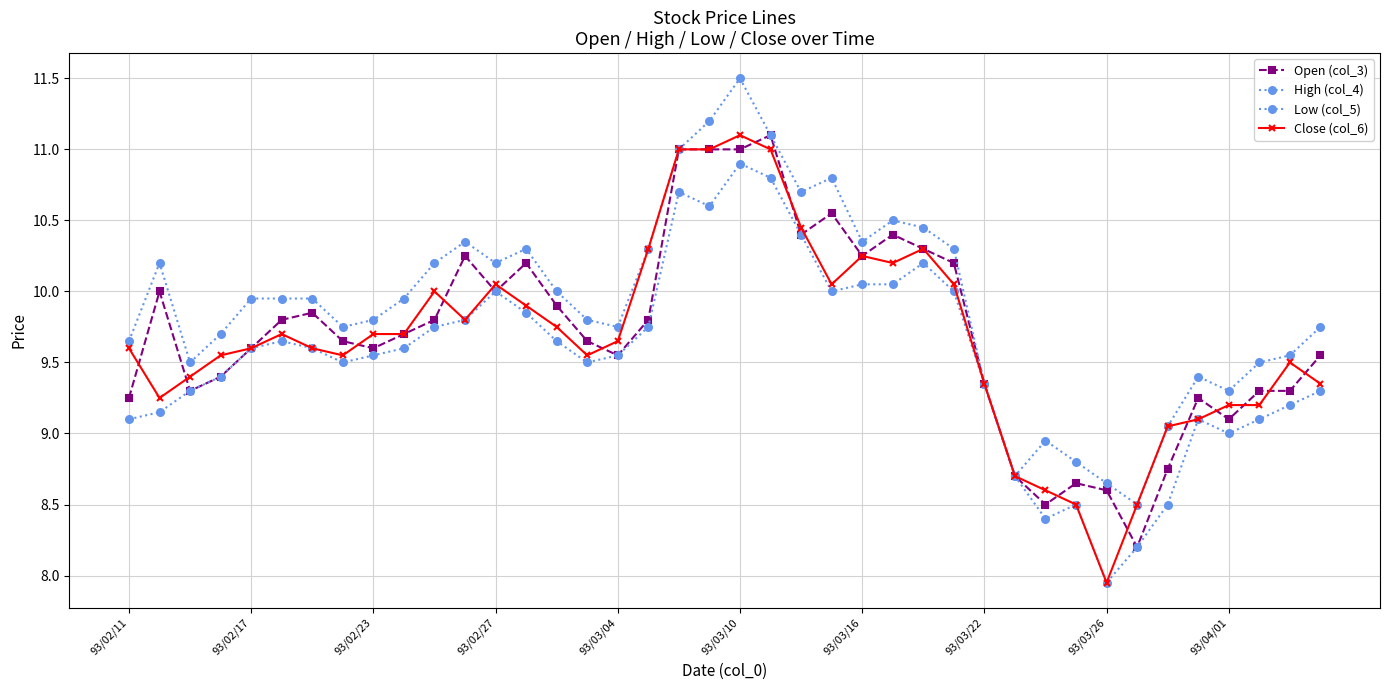

Does the chart have visible grid lines?

Yes